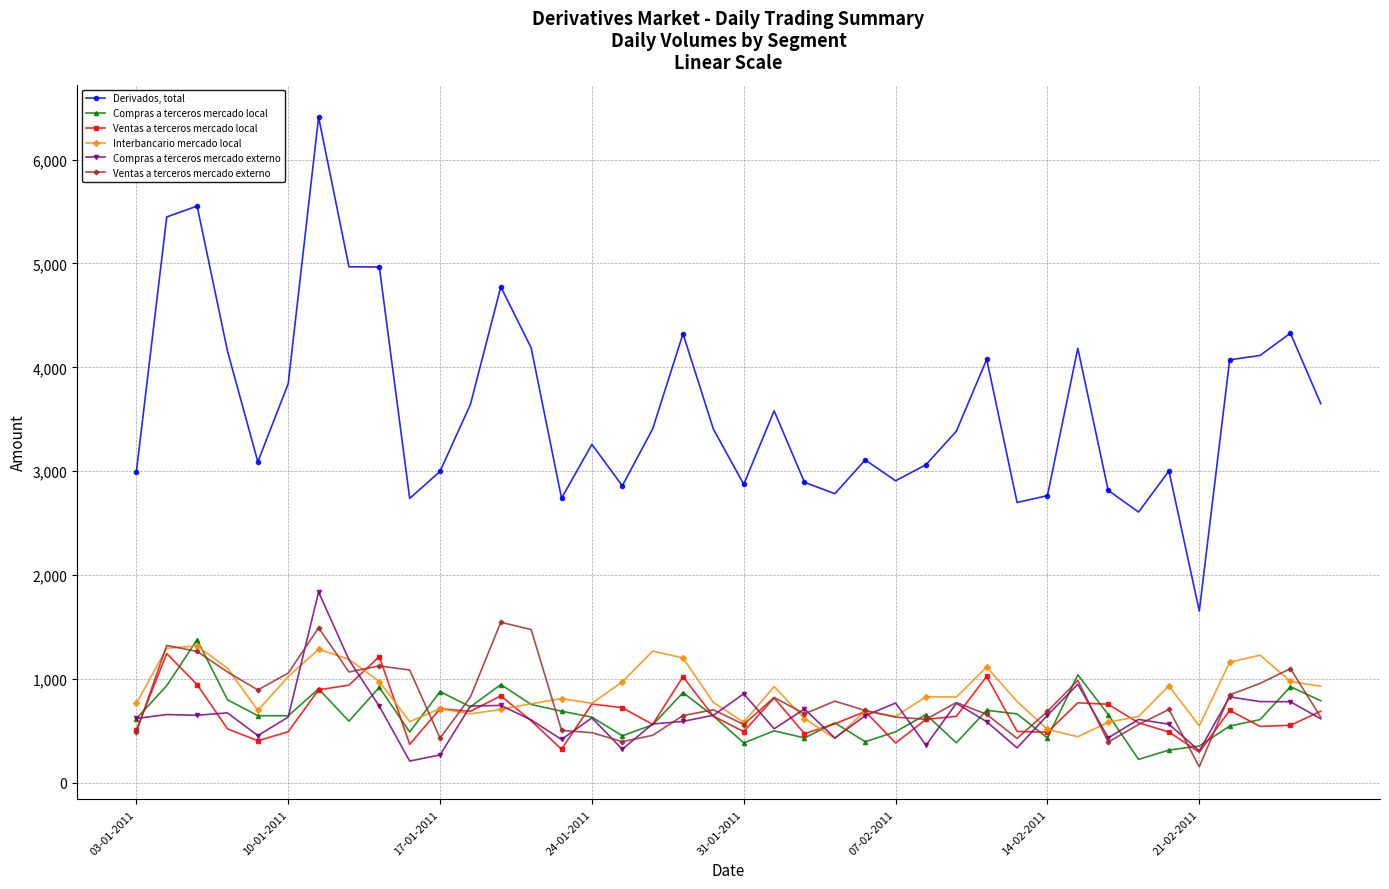

What is the minimum value for Compras a terceros mercado local?

224